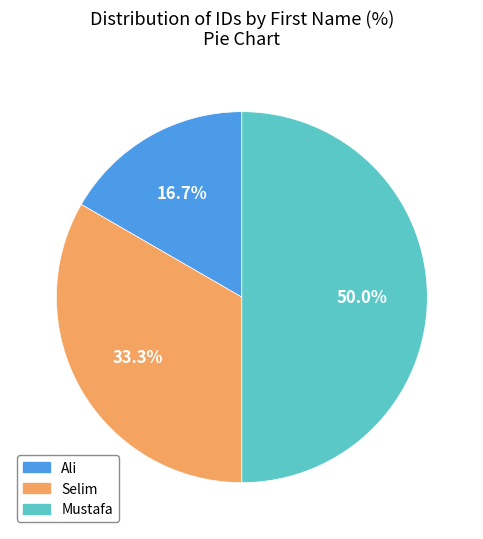

Does Selim account for over 50% of the chart?

No